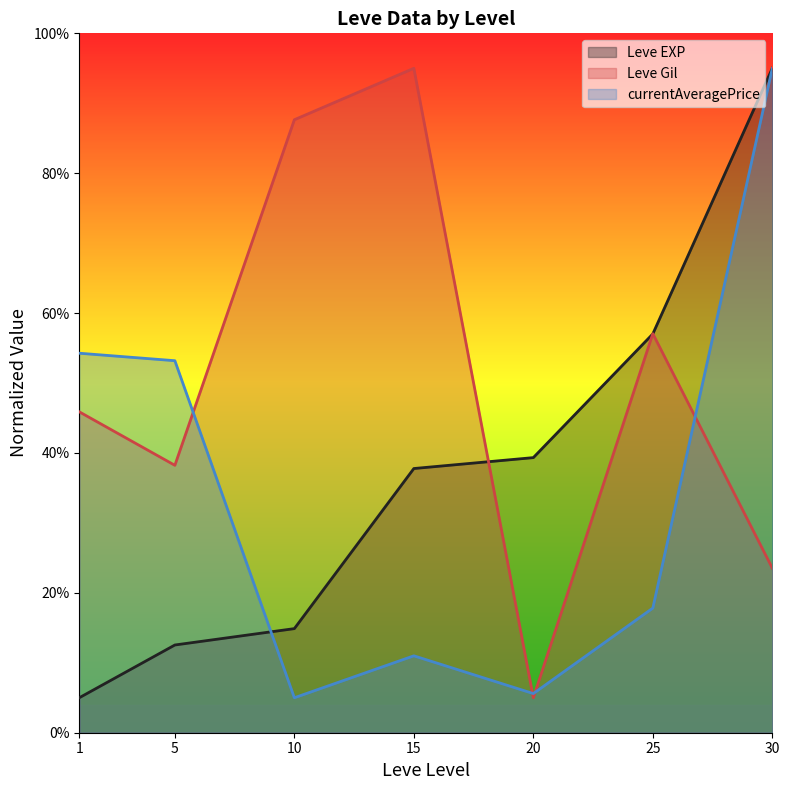

What is the sum of all Leve EXP line values?

261.6